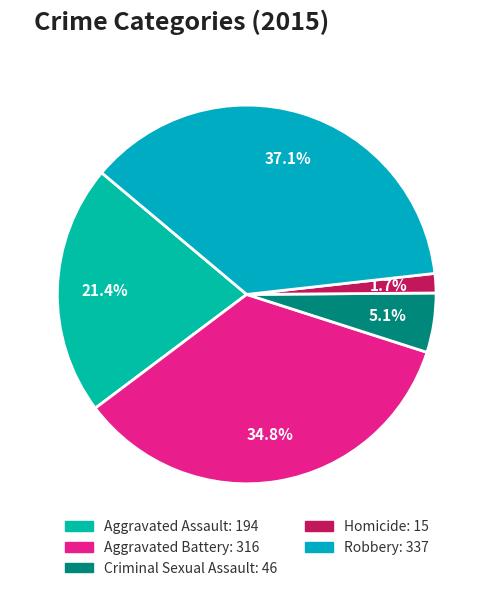

How much of the chart is everything except Criminal Sexual Assault?

94.9%